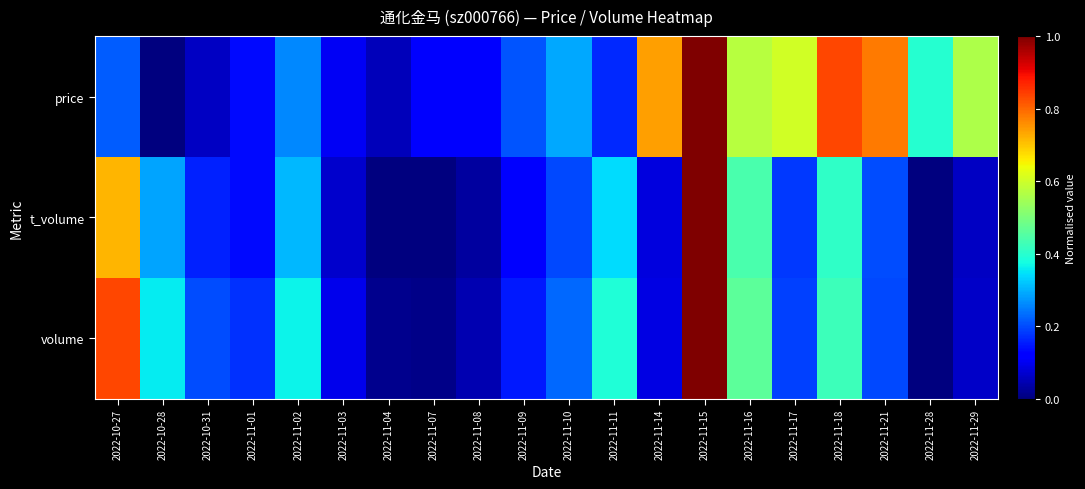

At 2022-11-14, list the series in order from largest to smallest.

price, volume, t_volume